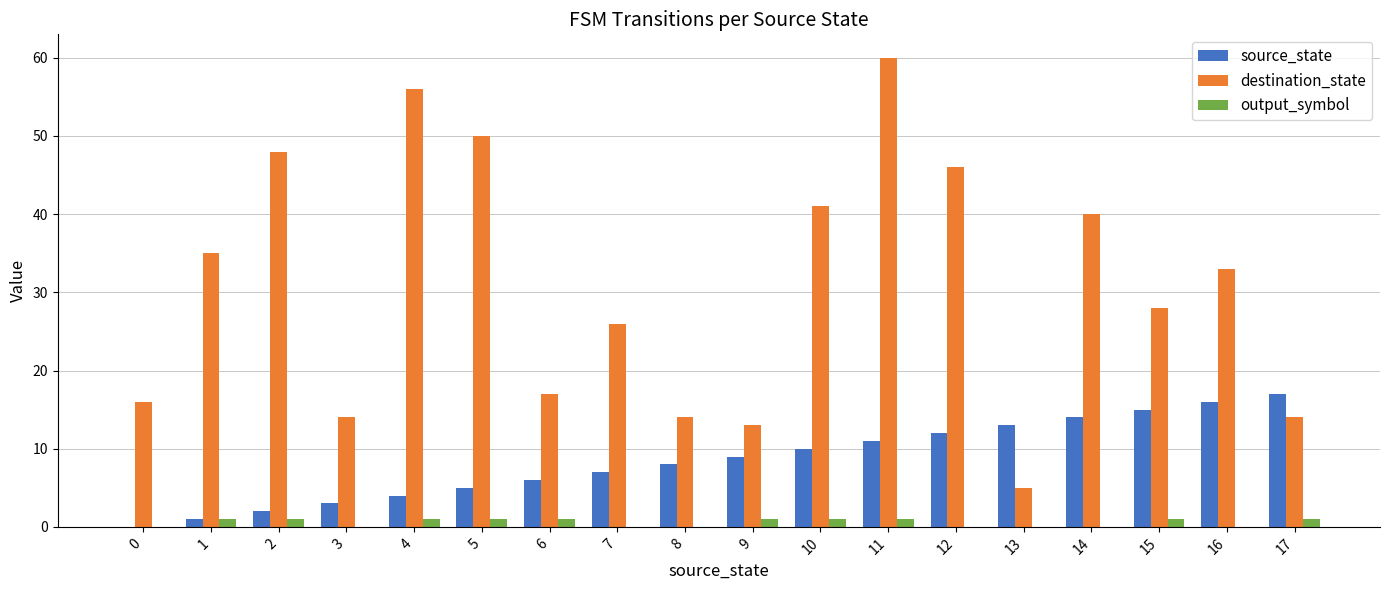

Between 6 and 10, which series saw the biggest shift?

destination_state